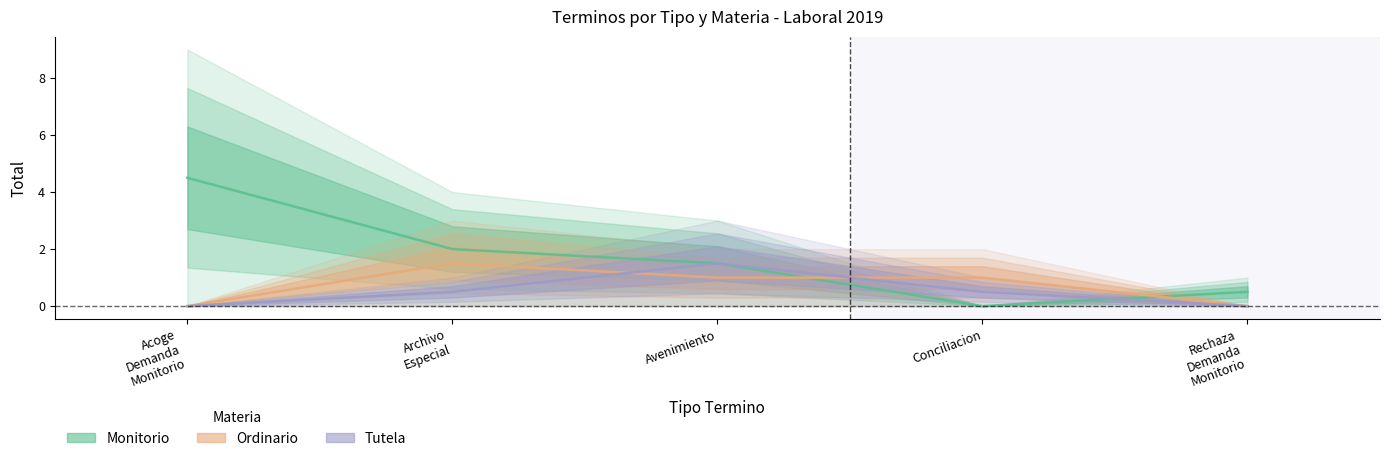

Between Archivo
Especial and Avenimiento, which series saw the biggest shift?

Tutela (Forecast)